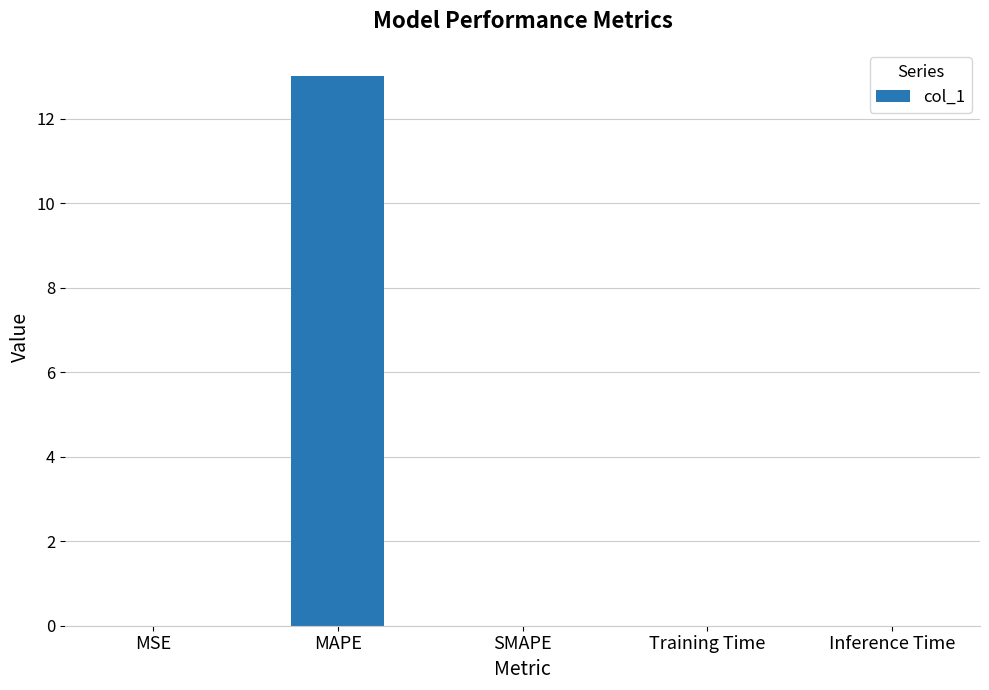

The chart shows a value of 0.0 at SMAPE. True or false?

True